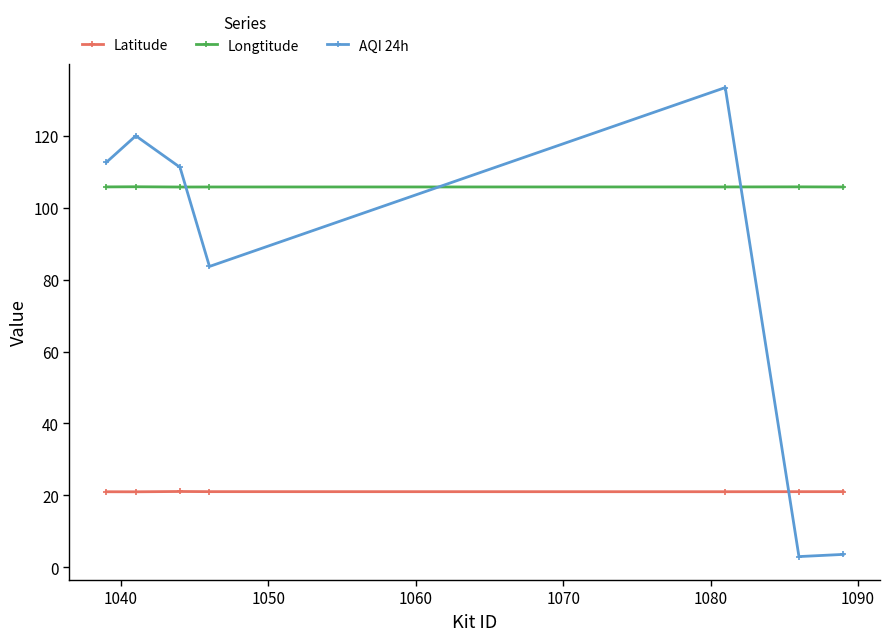

What is the maximum value for AQI 24h?

133.4